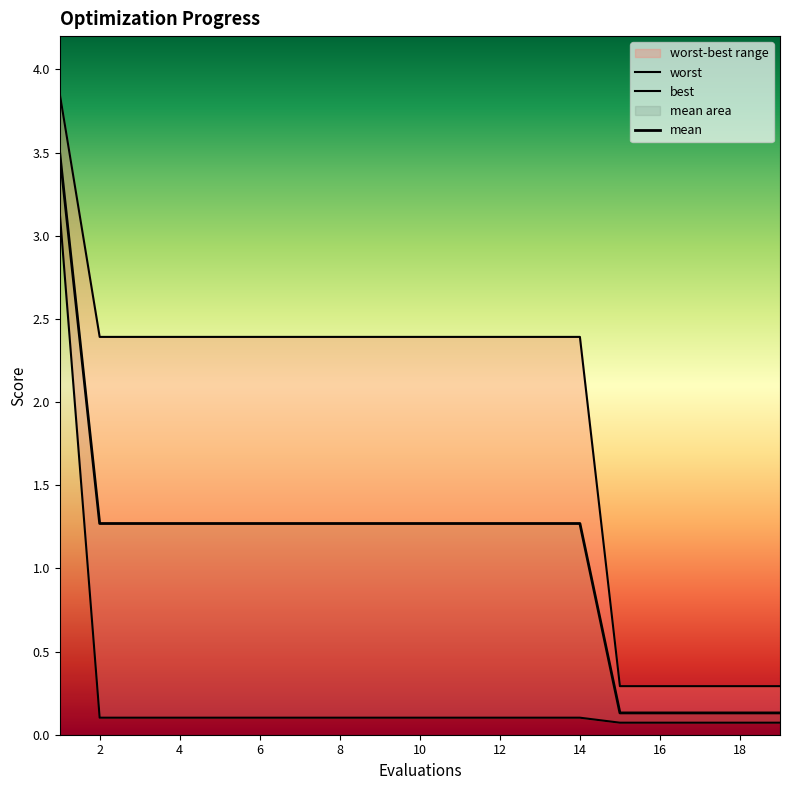

What is the difference between the worst values at 12 and 18?

2.1